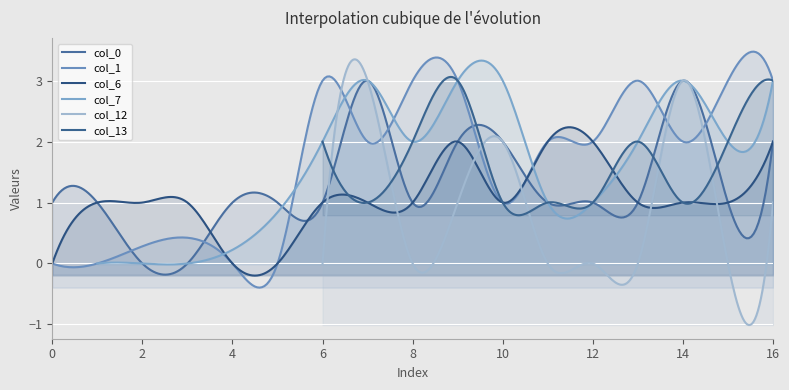

What value does the col_7 series have at 9?

3